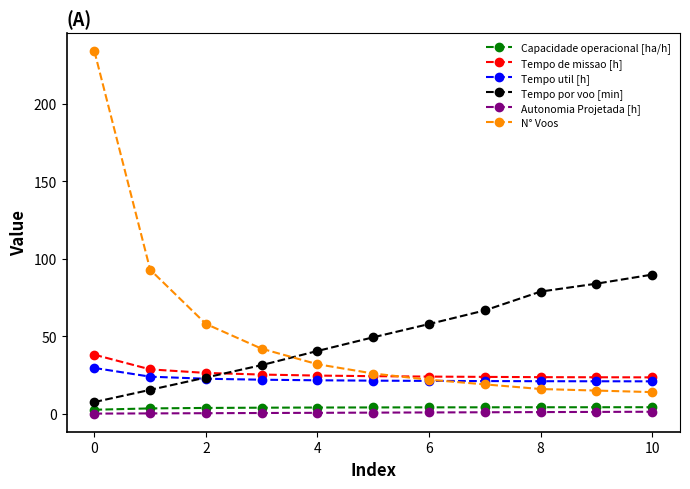

Which series has the largest range (max minus min)?

N° Voos